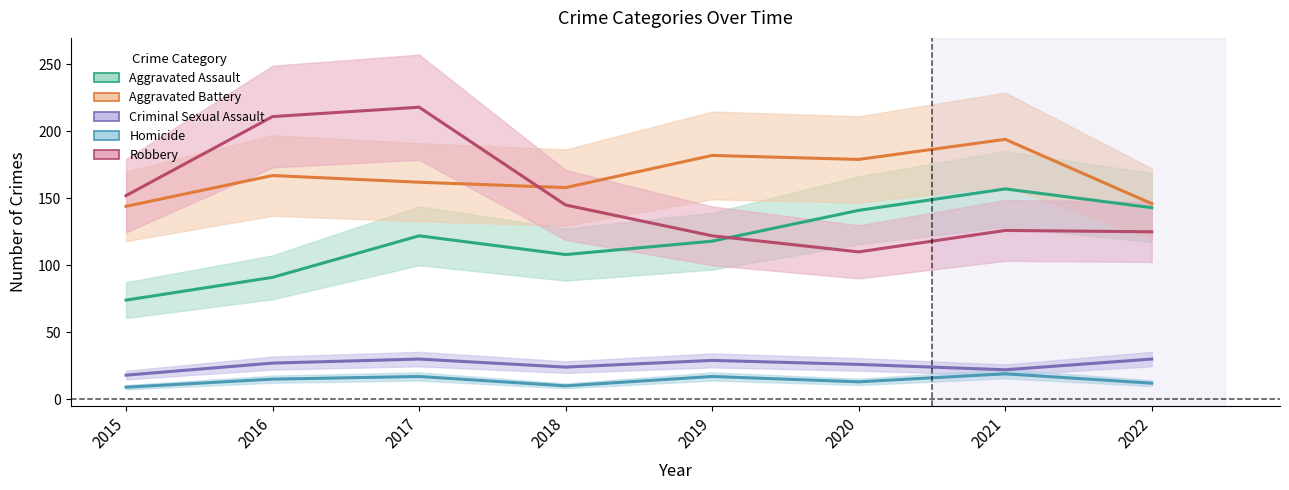

Count the number of data series in this chart.

5